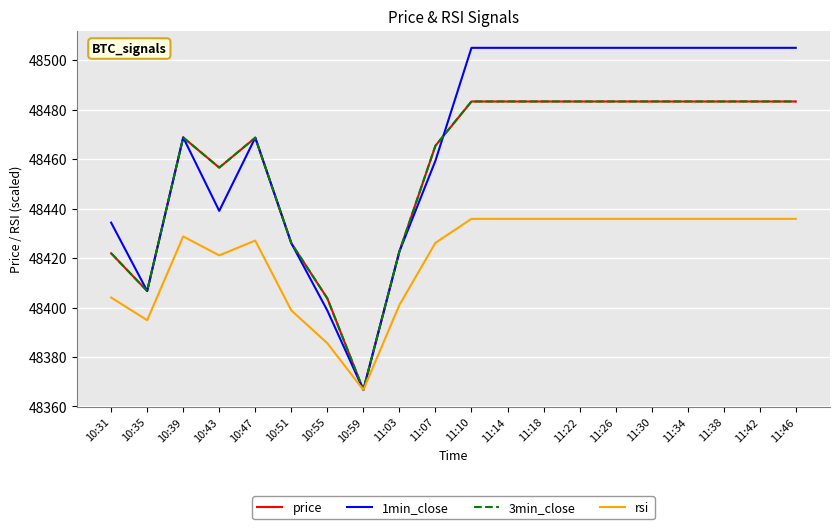

True or false: rsi and 3min_close cross at least once.

False